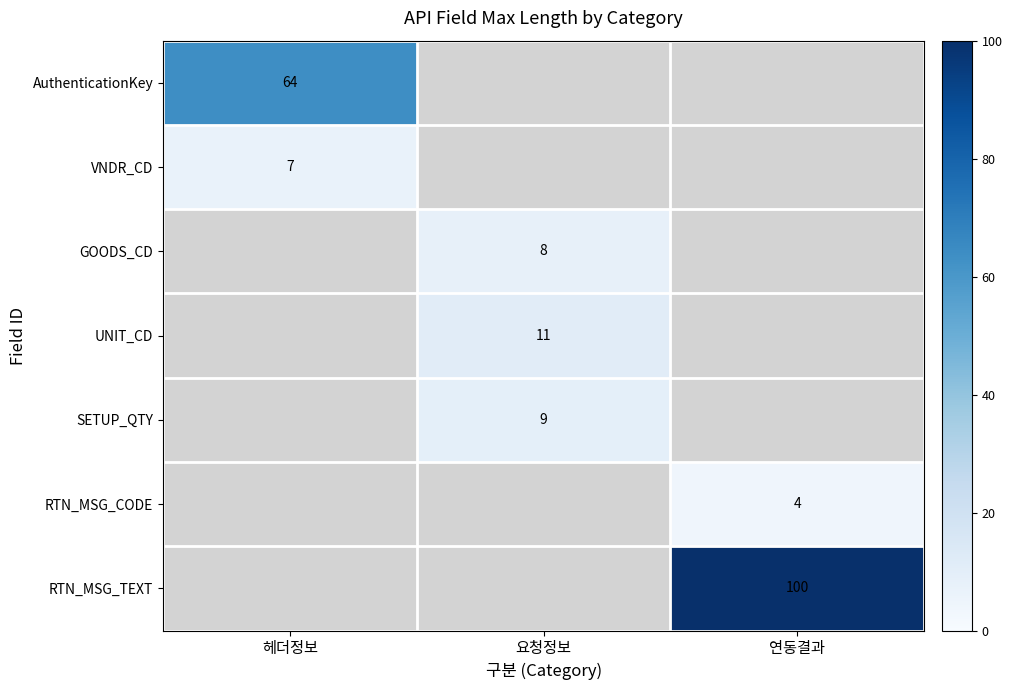

The SETUP_QTY series shows 9 at 요청정보. True or false?

True